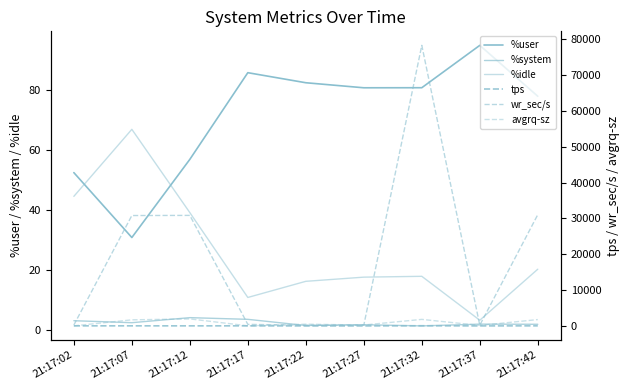

Which series changed the most between 21:17:07 and 21:17:32?

wr_sec/s